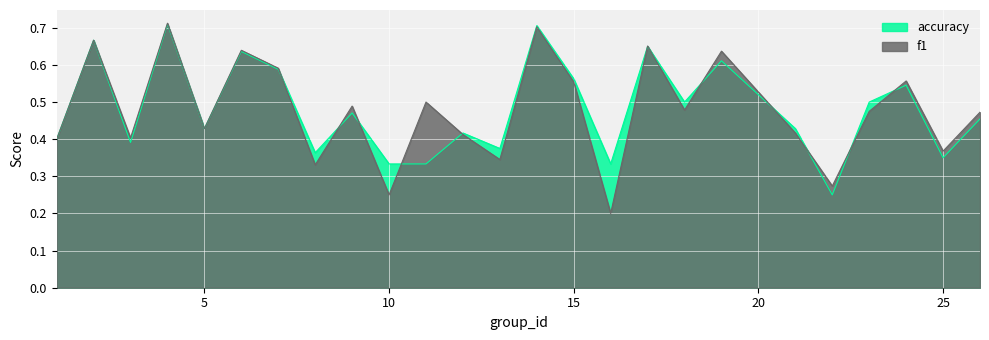

True or false: f1 has more than 1 interior local peaks.

True